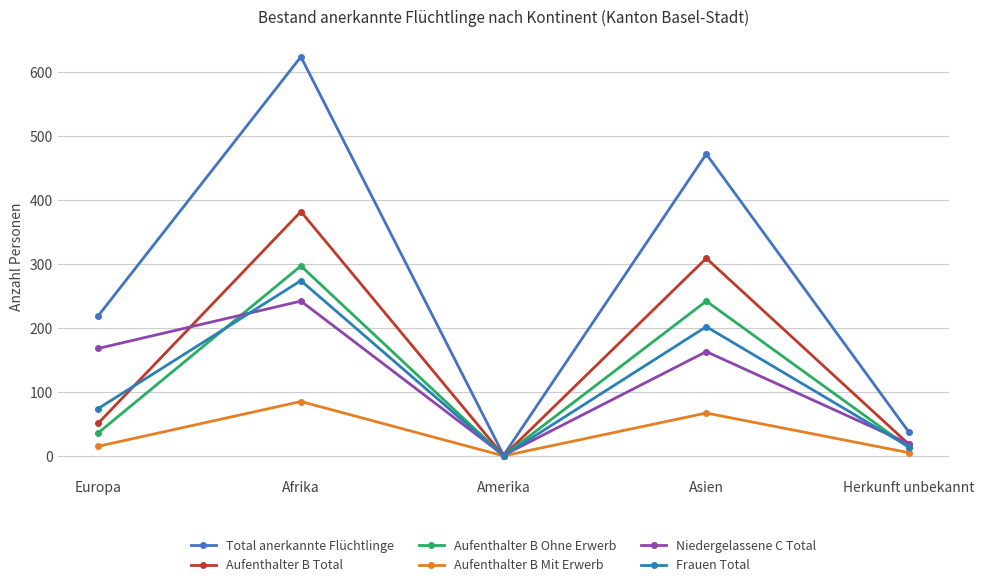

Reading right to left, extract all data points from this chart.

Total anerkannte Flüchtlinge: Herkunft unbekannt=37	Asien=472	Amerika=1	Afrika=624	Europa=219
Aufenthalter B Total: Herkunft unbekannt=18	Asien=309	Amerika=0	Afrika=382	Europa=51
Aufenthalter B Ohne Erwerb: Herkunft unbekannt=13	Asien=242	Amerika=0	Afrika=297	Europa=36
Aufenthalter B Mit Erwerb: Herkunft unbekannt=5	Asien=67	Amerika=0	Afrika=85	Europa=15
Niedergelassene C Total: Herkunft unbekannt=19	Asien=163	Amerika=1	Afrika=242	Europa=168
Frauen Total: Herkunft unbekannt=14	Asien=202	Amerika=0	Afrika=274	Europa=74